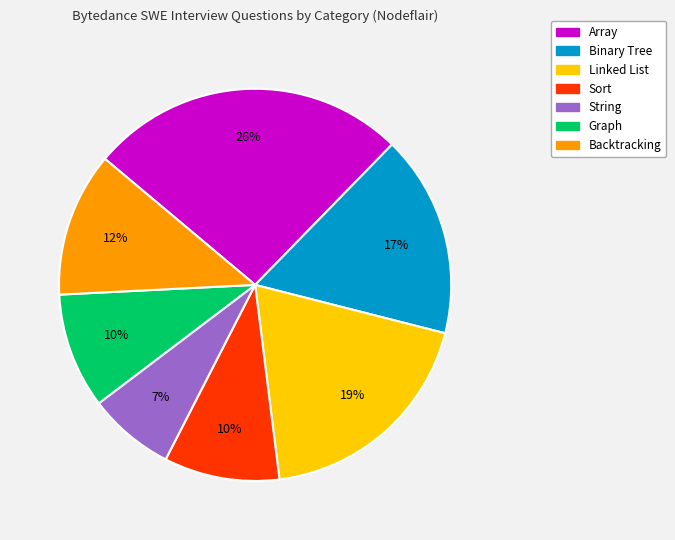

Which category has the smallest portion of the pie?

String